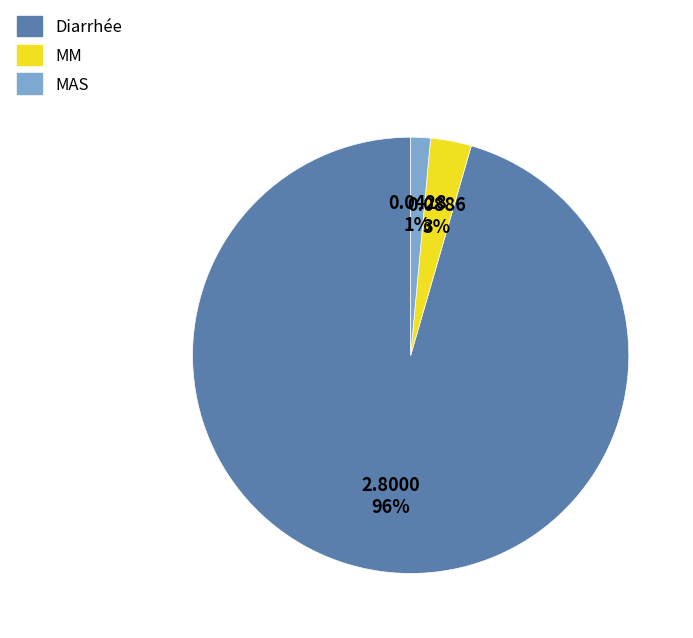

Between Diarrhée and MAS, which is larger?

Diarrhée